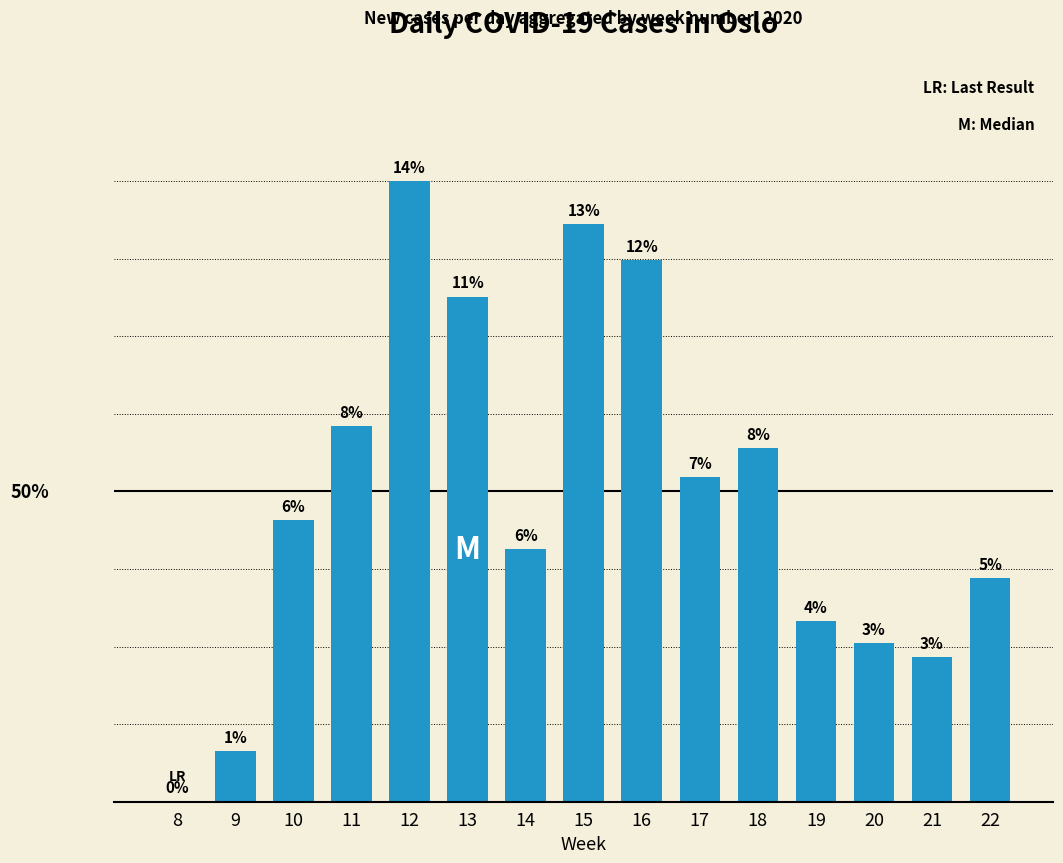

What value does the data have at 19?

25